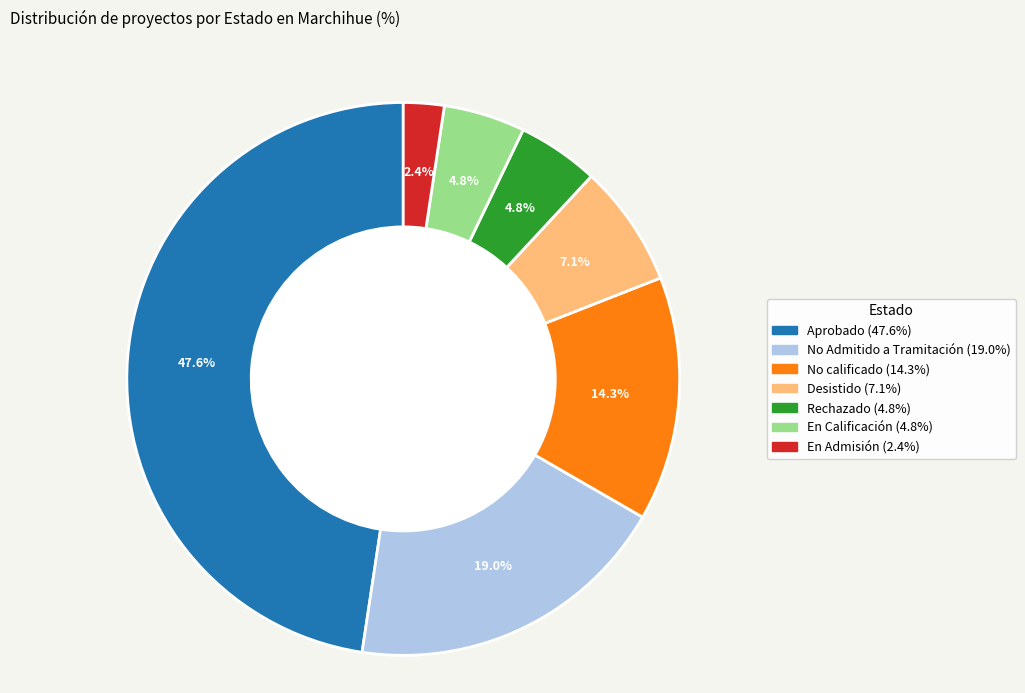

True or false: Desistido accounts for 1% of the total.

False